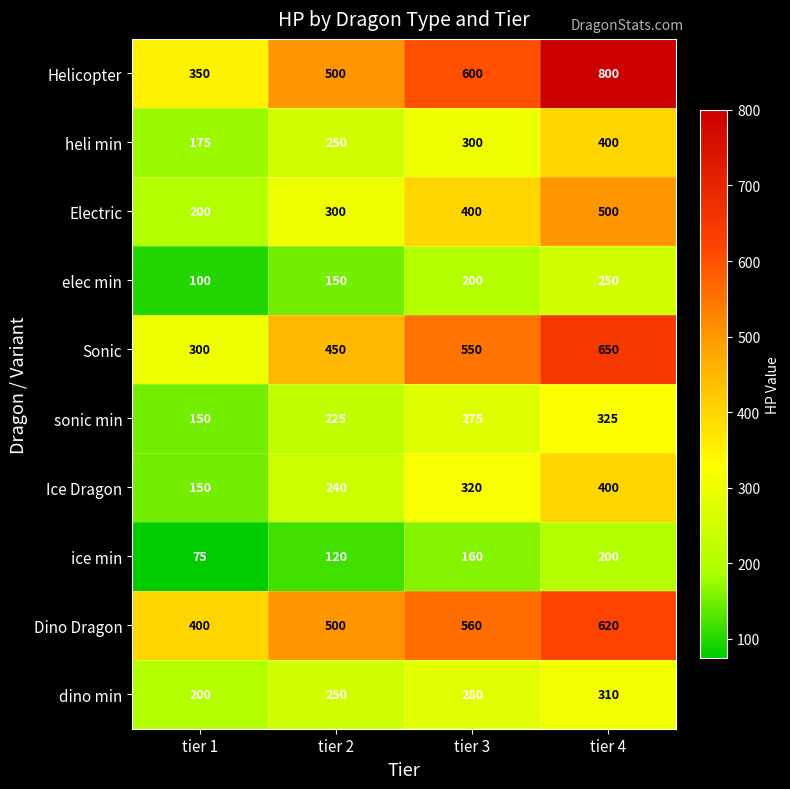

What is the total value across all series at tier 4?

4455